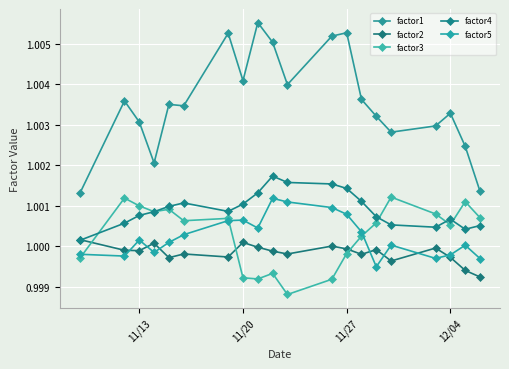

Reading right to left, list all the values displayed in this chart.

factor1: 1.0	1.0	1.0	1.0	1.0	1.0	1.0	1.0	1.0	1.0	1.0	1.0	1.0	1.0	1.0	1.0	1.0	1.0	1.0	1.0
factor2: 1.0	1.0	1.0	1.0	1.0	1.0	1.0	1.0	1.0	1.0	1.0	1.0	1.0	1.0	1.0	1.0	1.0	1.0	1.0	1.0
factor3: 1.0	1.0	1.0	1.0	1.0	1.0	1.0	1.0	1.0	1.0	1.0	1.0	1.0	1.0	1.0	1.0	1.0	1.0	1.0	1.0
factor4: 1.0	1.0	1.0	1.0	1.0	1.0	1.0	1.0	1.0	1.0	1.0	1.0	1.0	1.0	1.0	1.0	1.0	1.0	1.0	1.0
factor5: 1.0	1.0	1.0	1.0	1.0	1.0	1.0	1.0	1.0	1.0	1.0	1.0	1.0	1.0	1.0	1.0	1.0	1.0	1.0	1.0